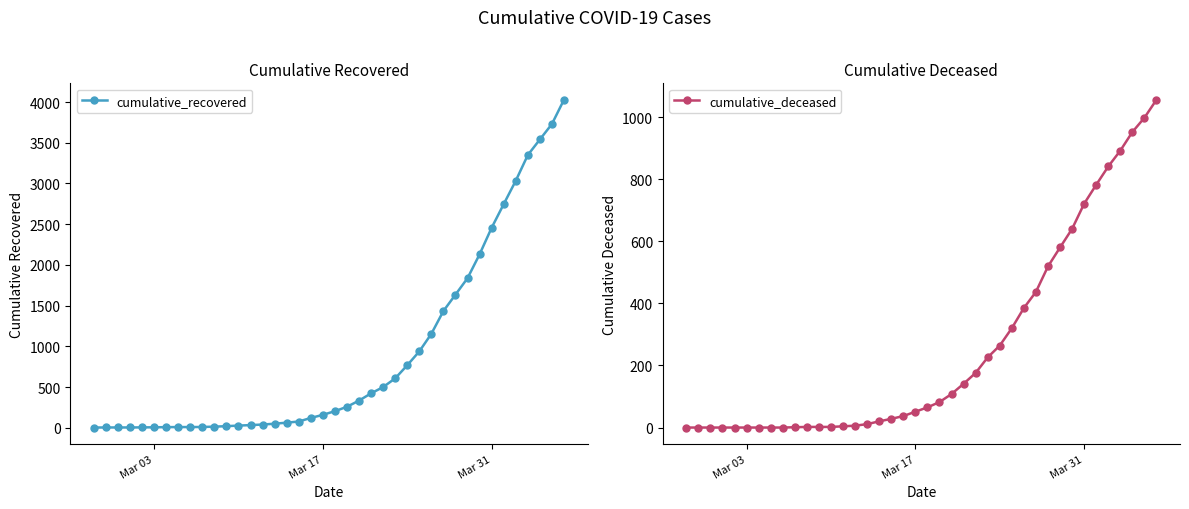

Which series has the widest spread of values?

cumulative_recovered